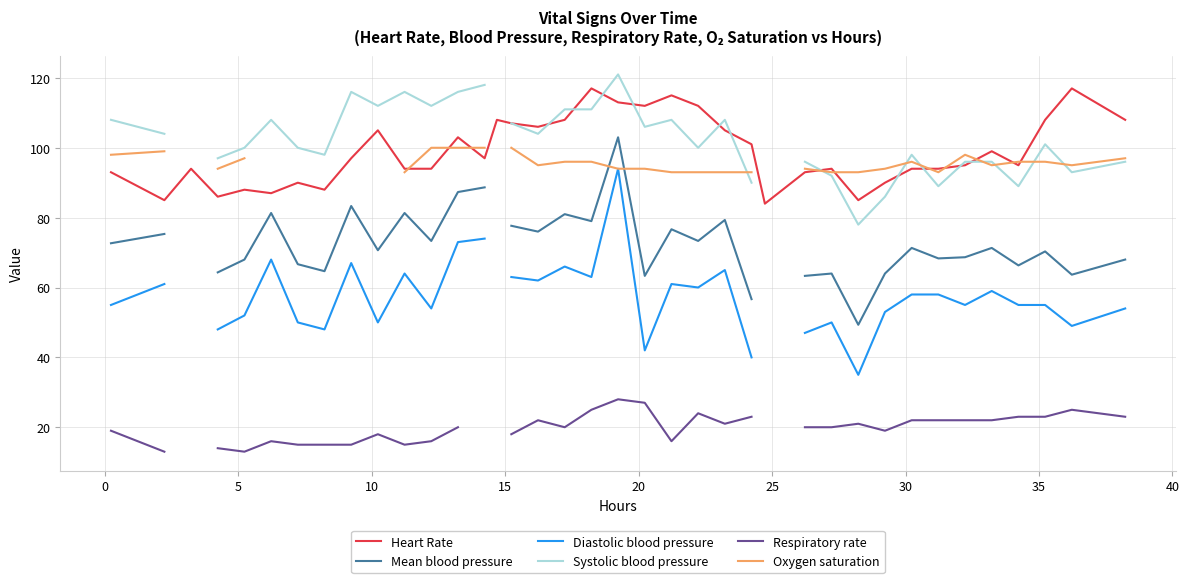

What is the lowest value of the Heart Rate series?

84